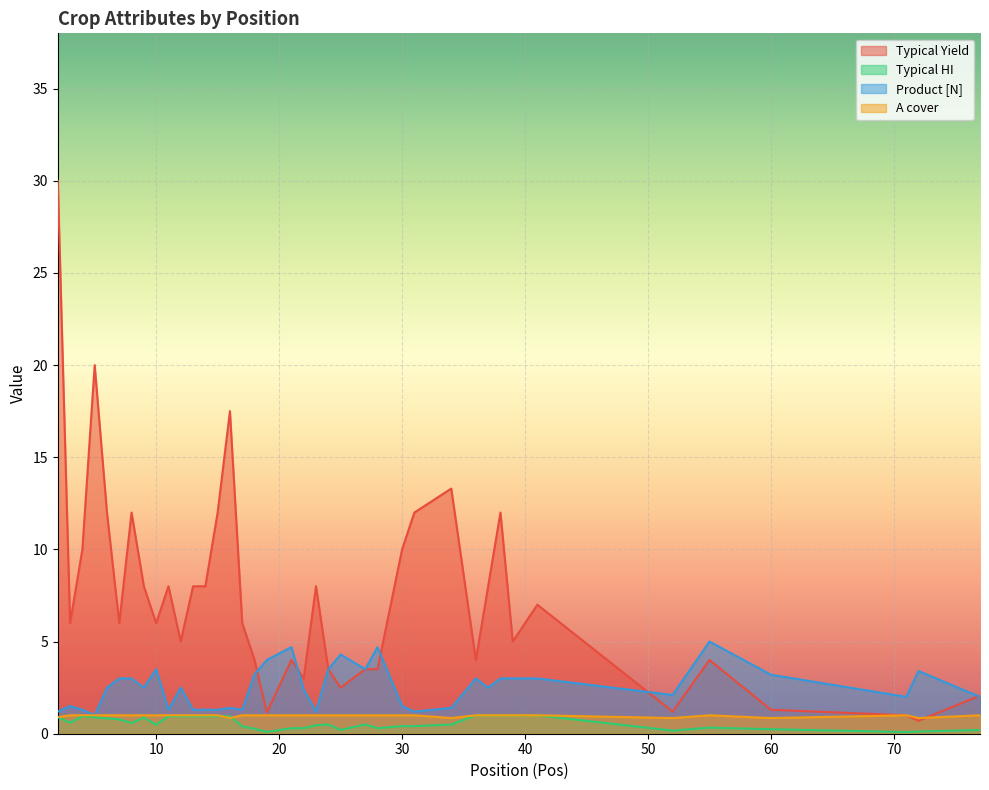

Reading left to right, transcribe all the data shown in this chart.

Typical Yield: 30.0	6.0	10.0	20.0	12.0	6.0	12.0	8.0	6.0	8.0	5.0	8.0	8.0	12.0	17.5	6.0	4.0	1.1	4.0	3.0	8.0	3.5	2.5	3.5	3.5	10.0	12.0	13.3	4.0	8.0	12.0	5.0	7.0	1.2	4.0	1.3	1.0	0.7	2.1
Typical HI: 0.9	0.6	0.9	0.9	0.8	0.8	0.6	0.9	0.5	0.9	0.9	0.9	0.9	0.9	0.9	0.4	0.3	0.1	0.3	0.3	0.5	0.5	0.2	0.5	0.3	0.4	0.4	0.5	1.0	1.0	1.0	1.0	1.0	0.2	0.3	0.2	0.1	0.1	0.2
Product [N]: 1.2	1.5	1.3	1.0	2.5	3.0	3.0	2.5	3.5	1.3	2.5	1.3	1.3	1.3	1.4	1.3	3.2	4.0	4.7	2.4	1.2	3.5	4.3	3.5	4.7	1.5	1.2	1.4	3.0	2.5	3.0	3.0	3.0	2.1	5.0	3.2	2.0	3.4	2.0
A cover: 0.9	1.0	1.0	1.0	1.0	1.0	1.0	1.0	1.0	1.0	1.0	1.0	1.0	1.0	0.8	1.0	1.0	1.0	1.0	1.0	1.0	1.0	1.0	1.0	1.0	1.0	1.0	0.8	1.0	1.0	1.0	1.0	1.0	0.8	1.0	0.8	1.0	0.8	1.0